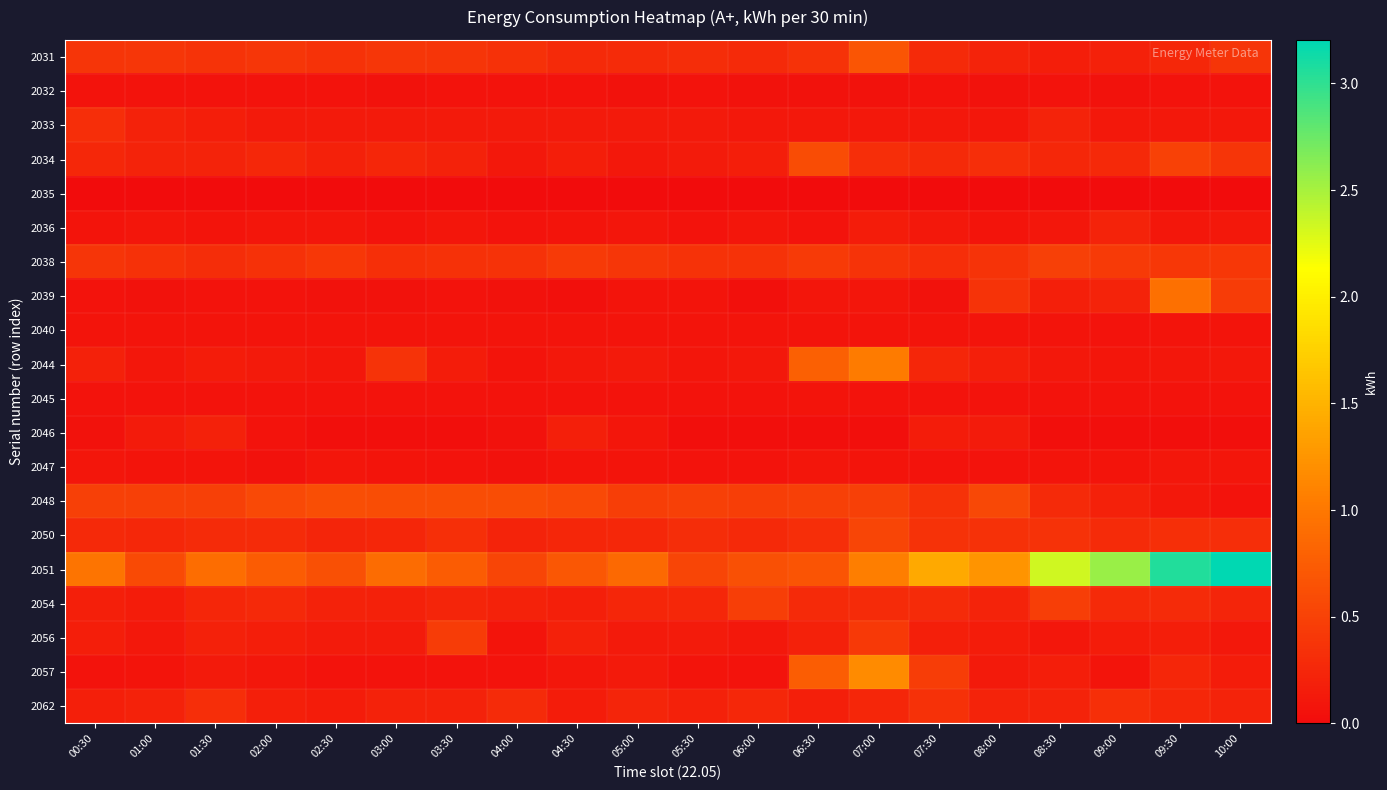

What is the spread (max minus min) of values at 05:00?

0.9